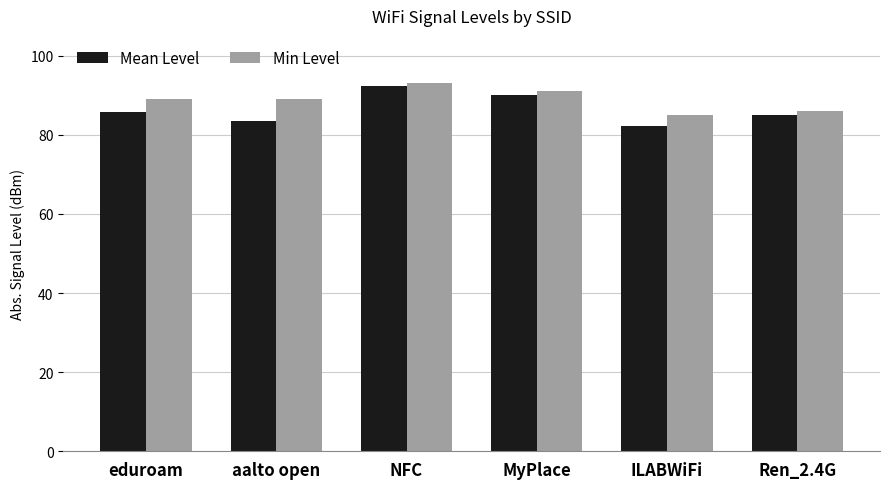

What is the smallest value displayed?

82.3